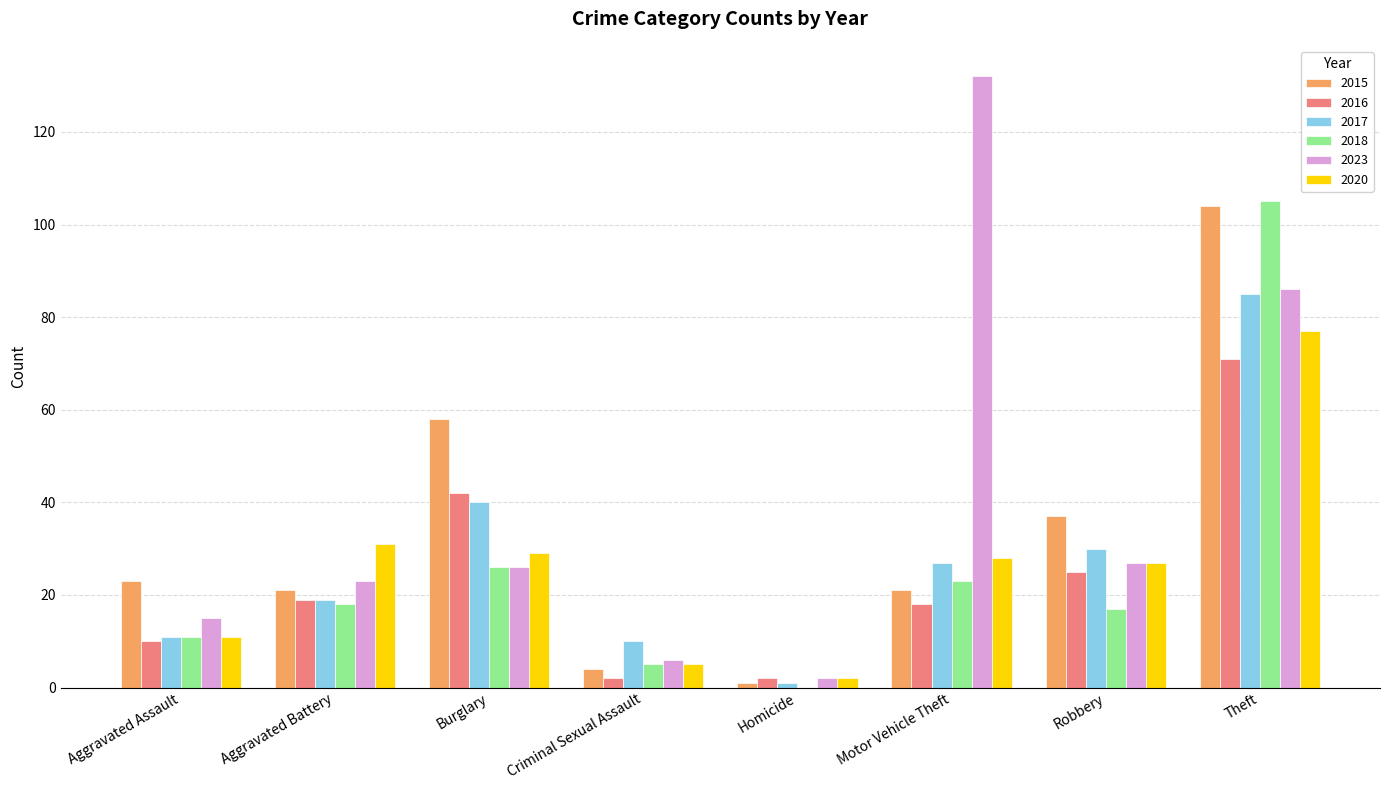

Which category has the highest value across all series?

Motor Vehicle Theft